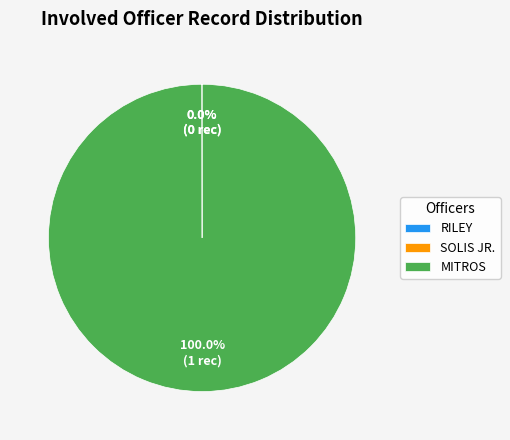

To the nearest percent, what portion does MITROS represent?

100%